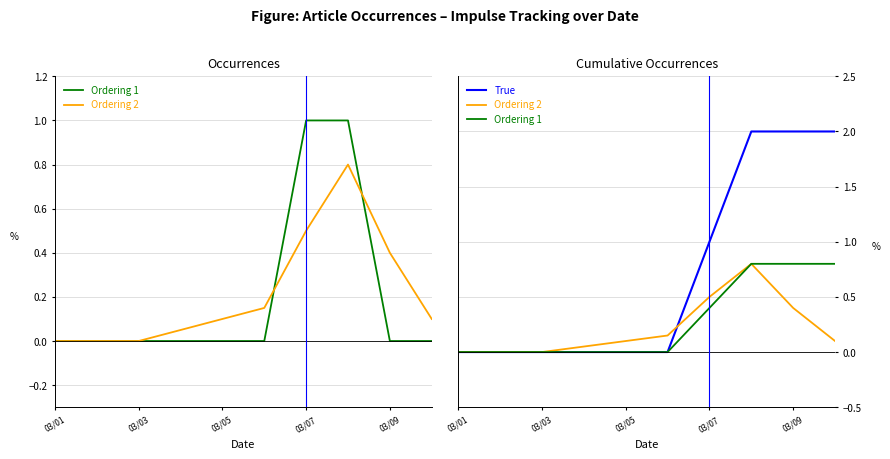

Rank the series by their maximum value, from lowest to highest.

Ordering 1, Ordering 2, True